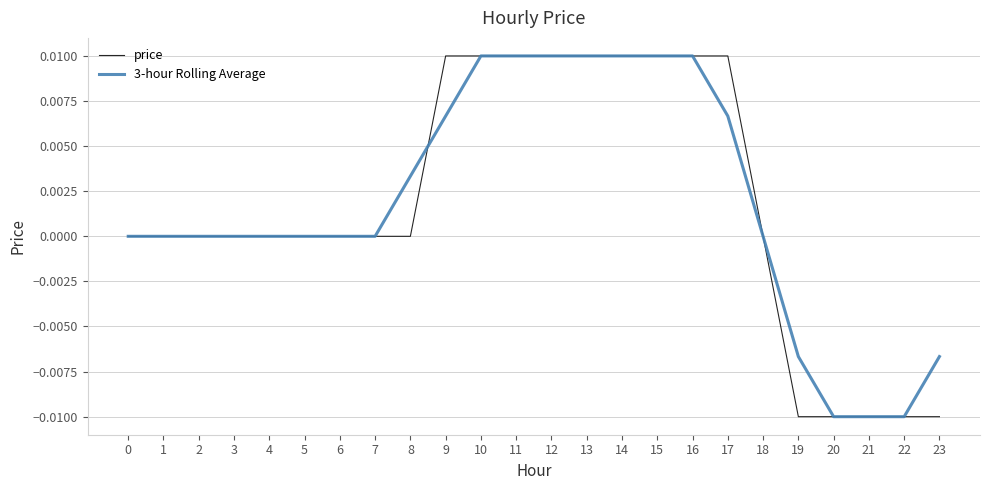

Between 2 and 9, which series saw the biggest shift?

price